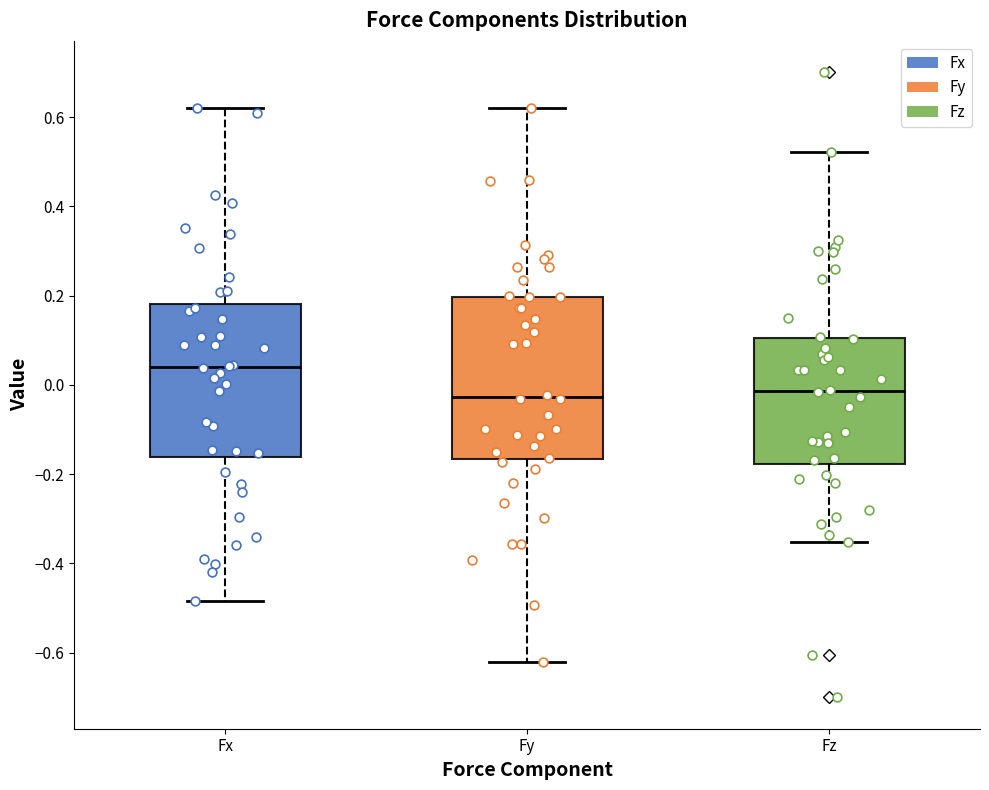

Reading left to right, transcribe this box plot: for each box, give where its median line is, the range the box spans, and where its two whiskers end, as read against the y-axis. The values are not printed on the chart, so give them approximately, as read against the axis.

Fx: median 0.04, box -0.16 to 0.18, whiskers -0.48 to 0.62
Fy: median -0.02, box -0.16 to 0.20, whiskers -0.62 to 0.62
Fz: median -0.02, box -0.18 to 0.10, whiskers -0.36 to 0.52